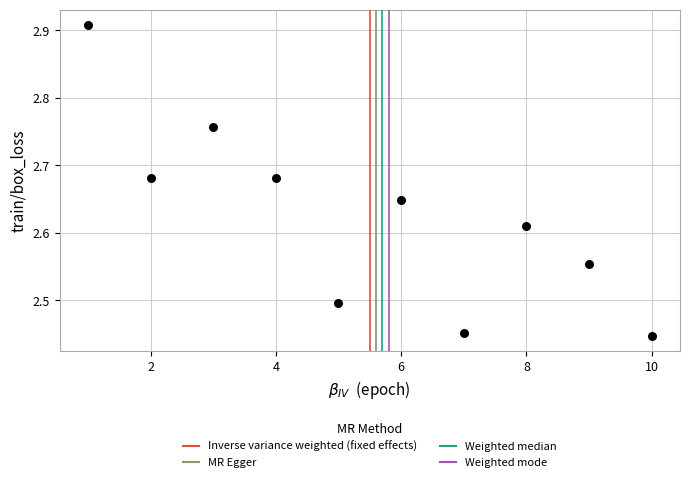

What is the average X value?

5.5